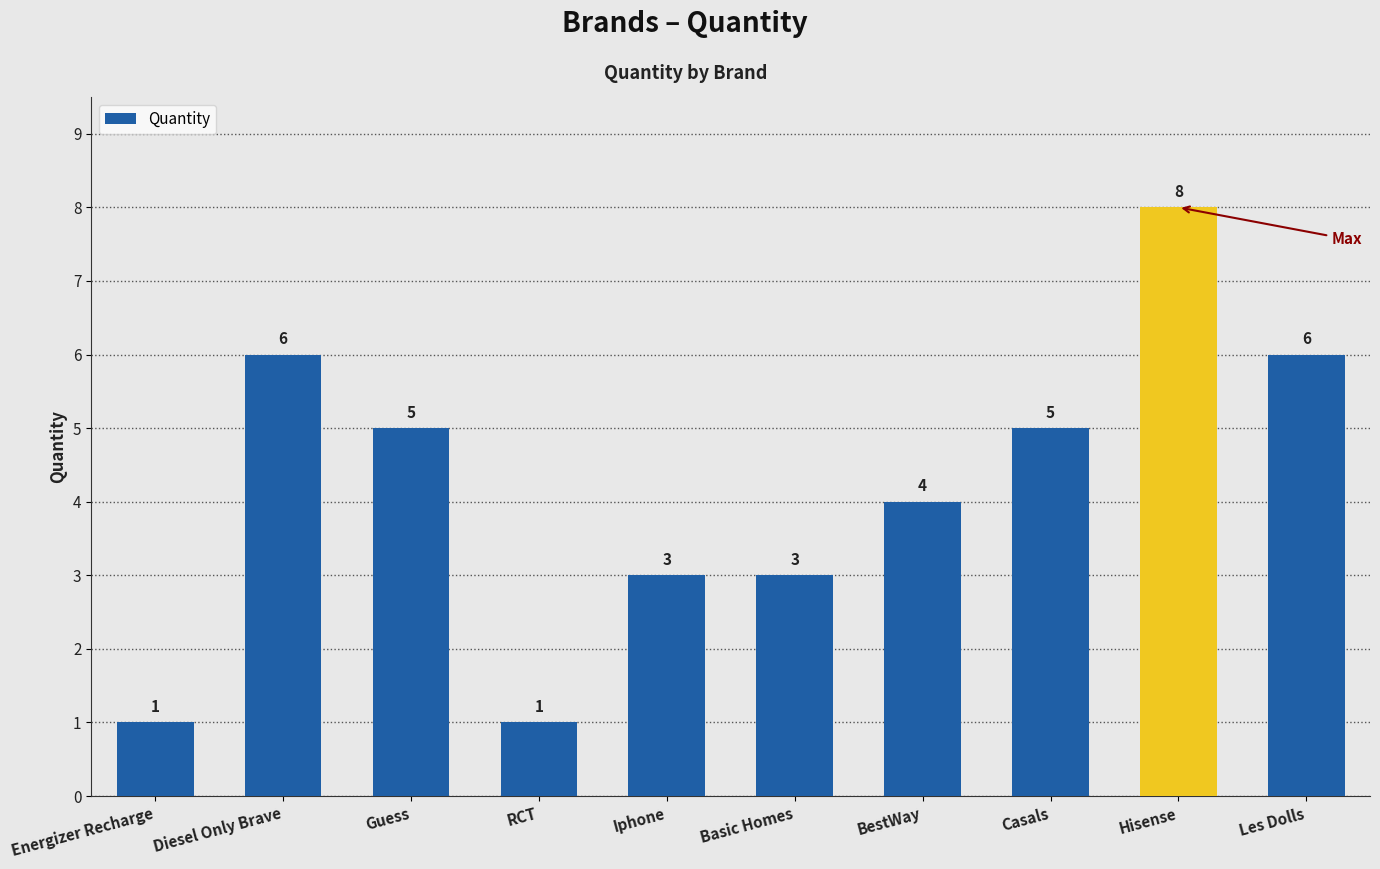

How many categories are shown in the chart?

10